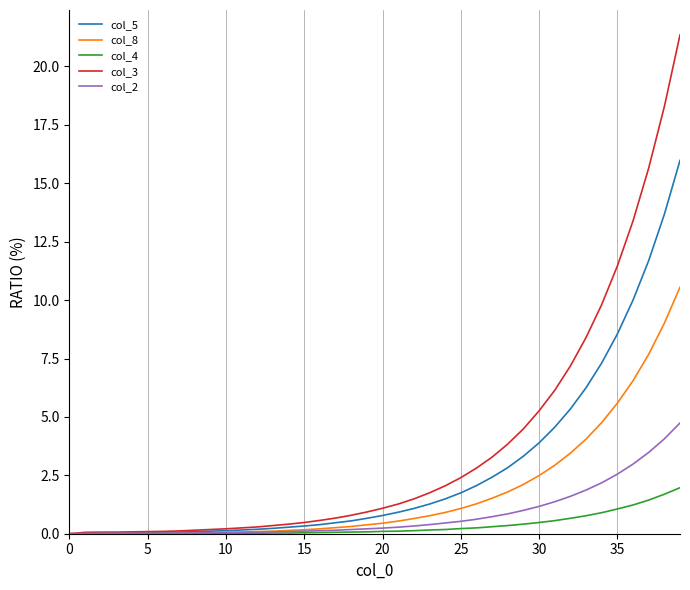

At how many categories does at least one series exceed 12?

4